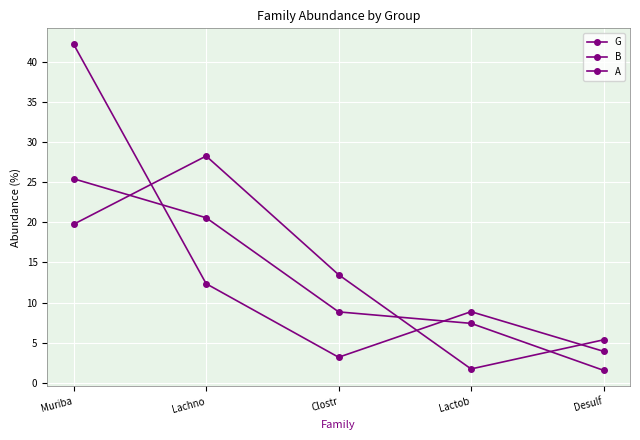

How many lines are shown in the chart?

3